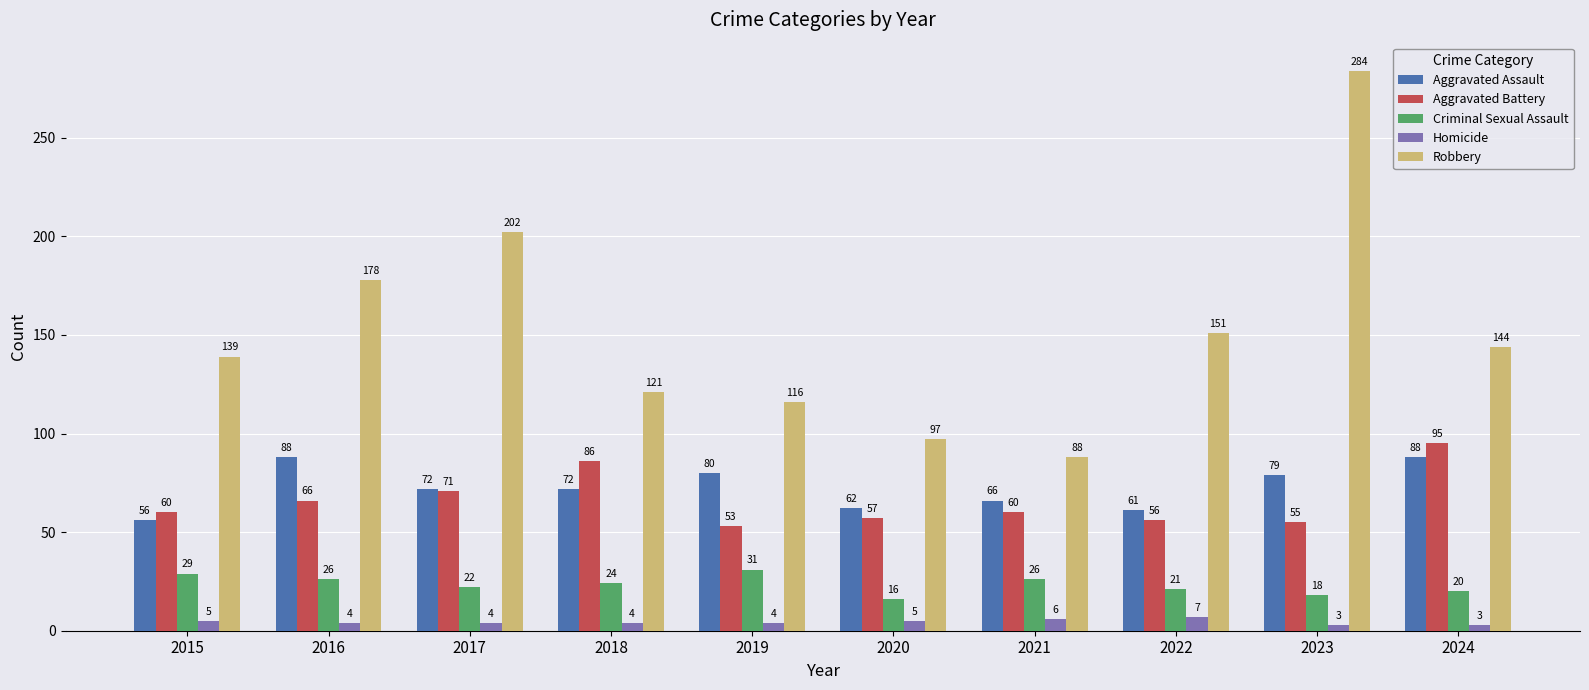

What is the difference between the highest and lowest values at 2020?

92